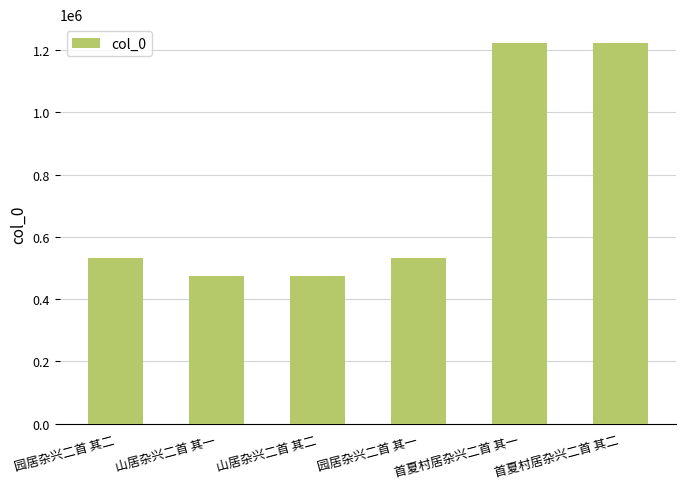

What is the sum of all values?

4461259